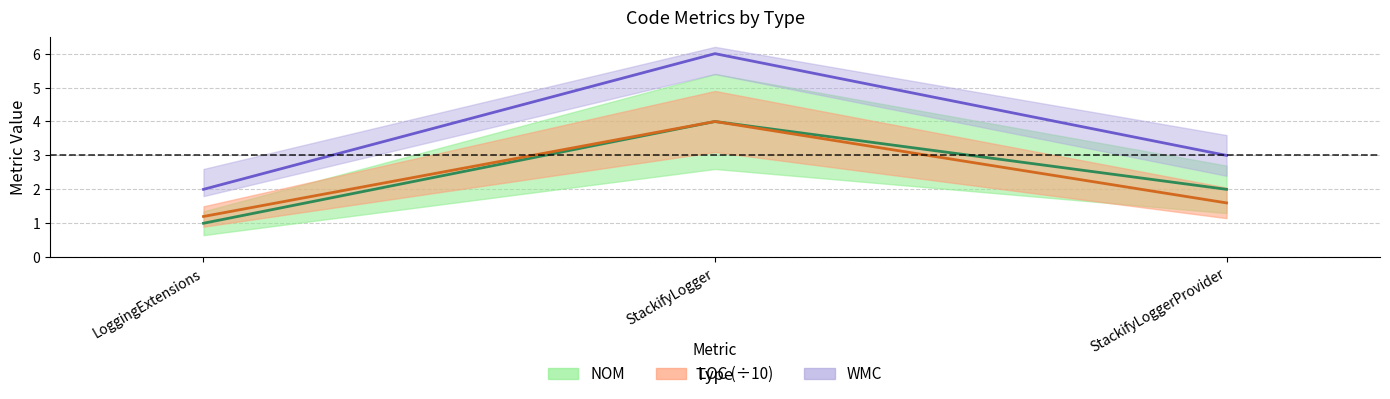

The LOC series shows 1.6 at StackifyLoggerProvider. True or false?

True